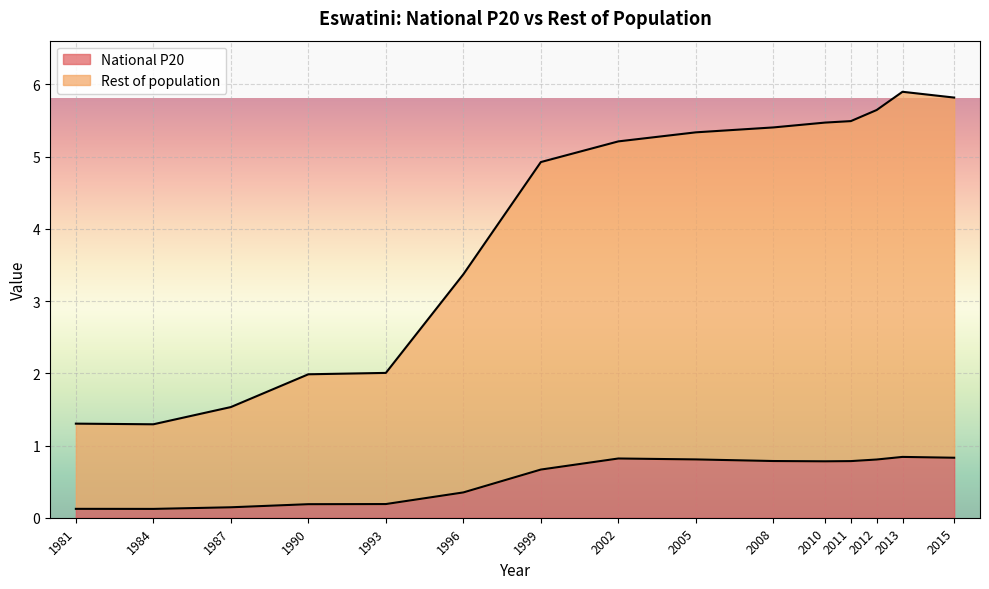

What is the spread (max minus min) of values at 1984?

1.2